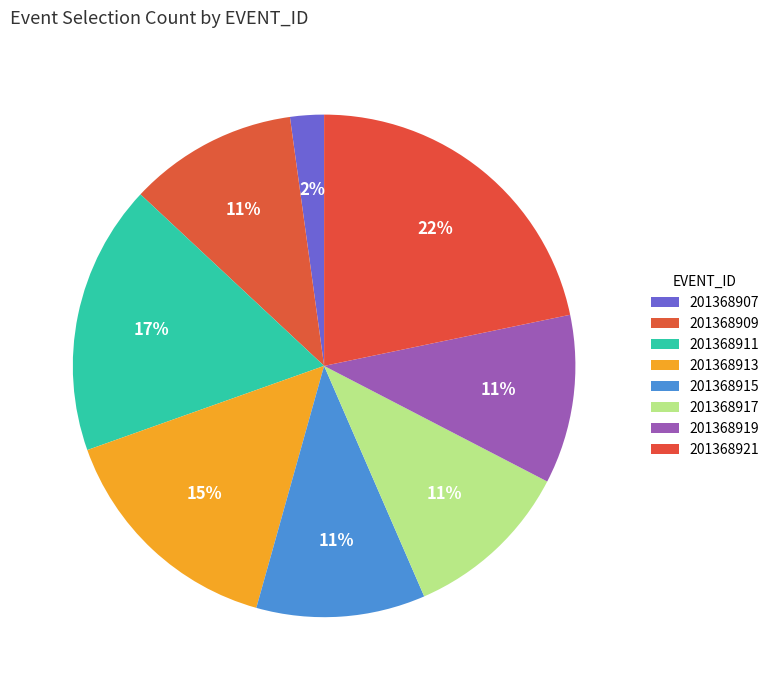

To the nearest percent, what is the combined percentage of 201368915 and 201368913?

26%